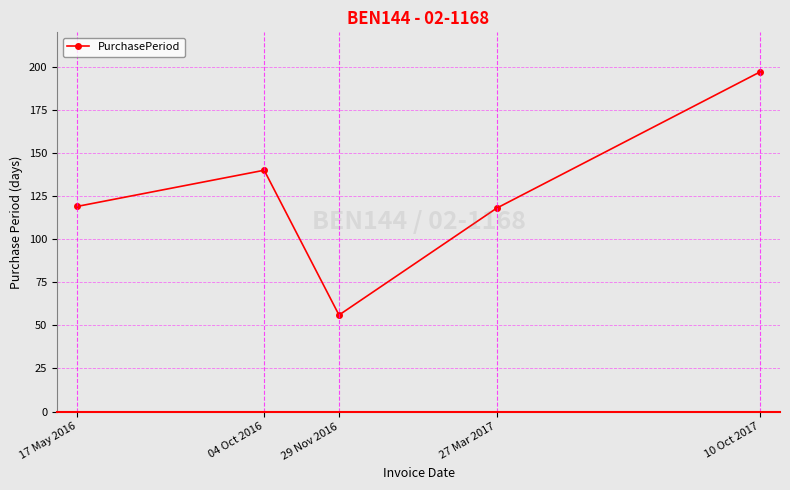

What is the maximum value shown in the chart?

197